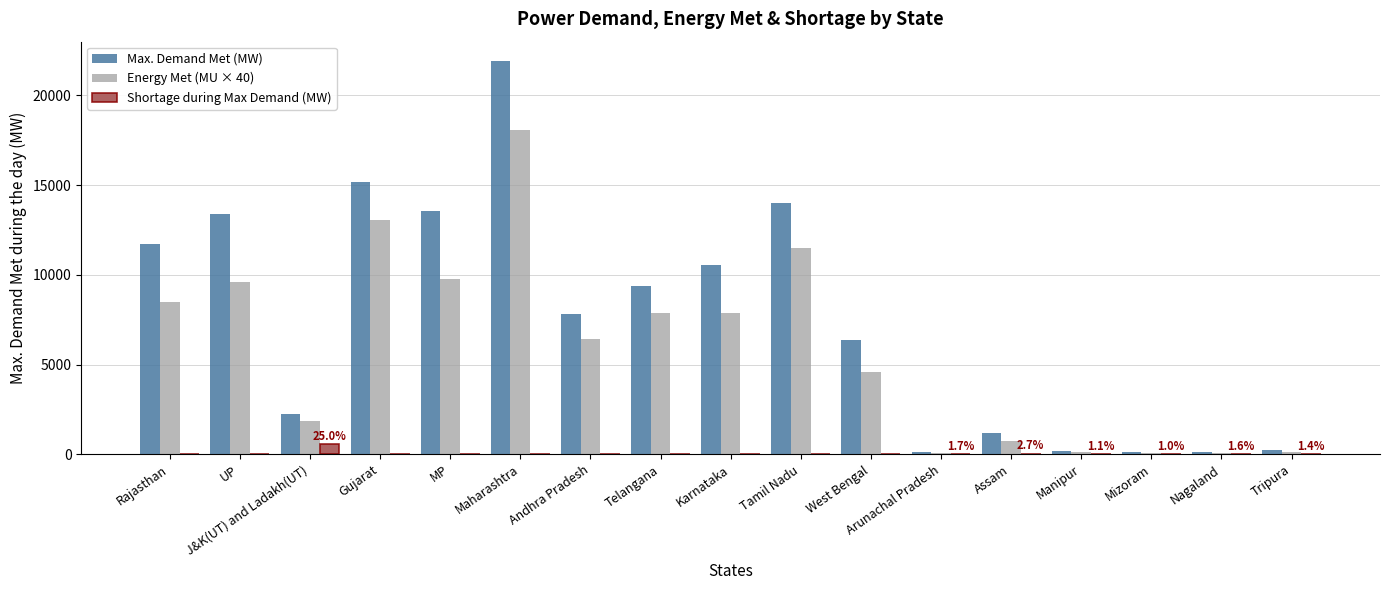

The value of Energy Met (MU × 40) at Telangana is 7892. True or false?

True